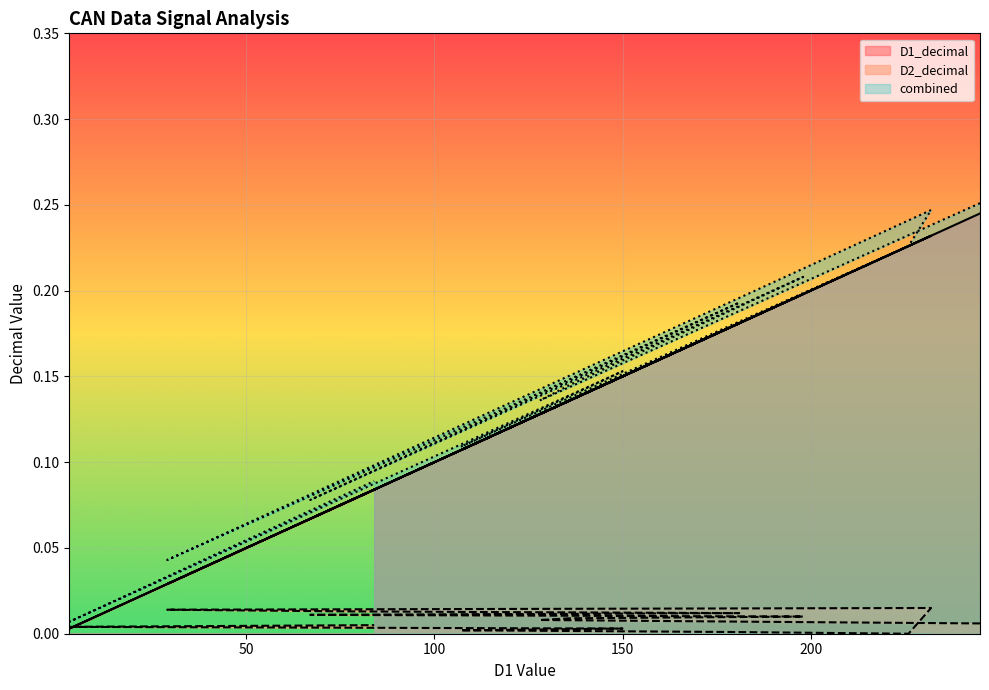

Reading right to left, what are all the values shown in this chart?

D1_decimal: 0.1	0.0	0.1	0.1	0.2	0.2	0.2	0.0	0.1	0.2	0.1	0.2	0.1	0.1	0.2	0.2
D2_decimal: 0.0	0.0	0.0	0.0	0.0	0.0	0.0	0.0	0.0	0.0	0.0	0.0	0.0	0.0	0.0	0.0
combined: 0.1	0.0	0.2	0.1	0.2	0.2	0.2	0.0	0.1	0.2	0.1	0.2	0.1	0.1	0.2	0.3